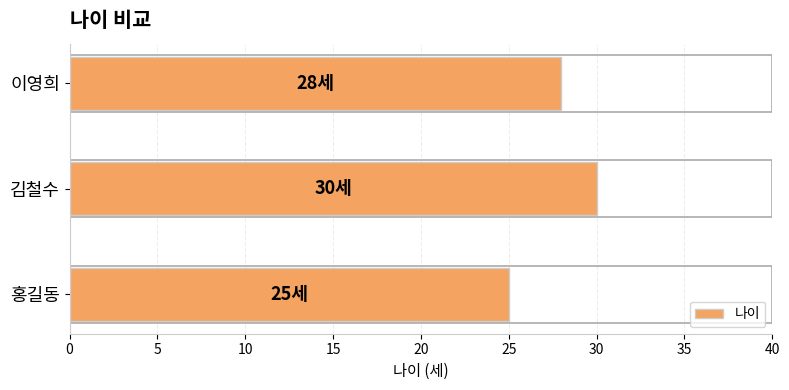

The chart shows a value of 46 at 이영희. True or false?

False